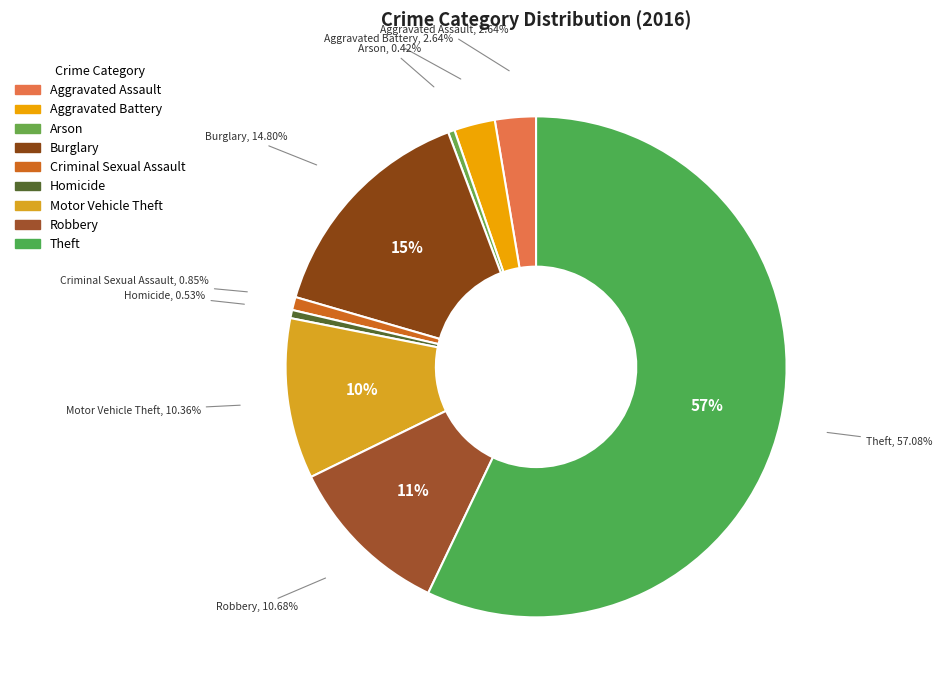

Is it true that Aggravated Assault is 1% of the pie?

False